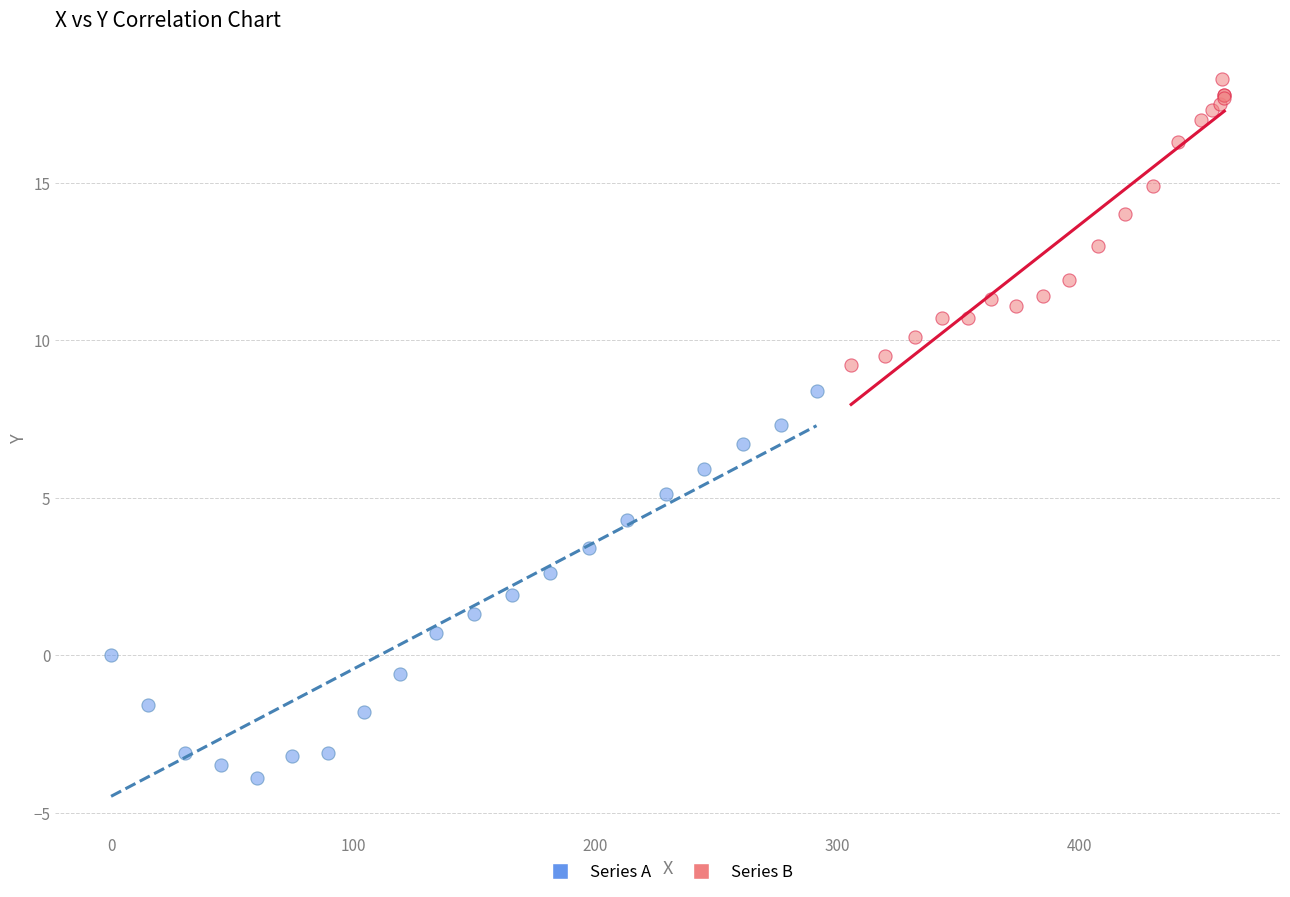

Which series has the widest spread of Y values?

Series A